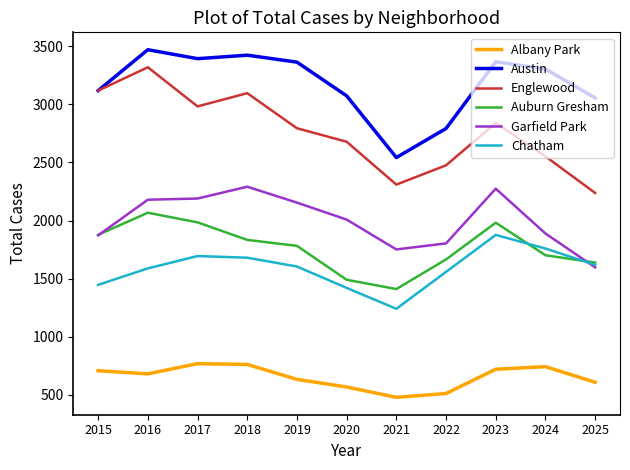

Where is the first local minimum for Chatham?

2021